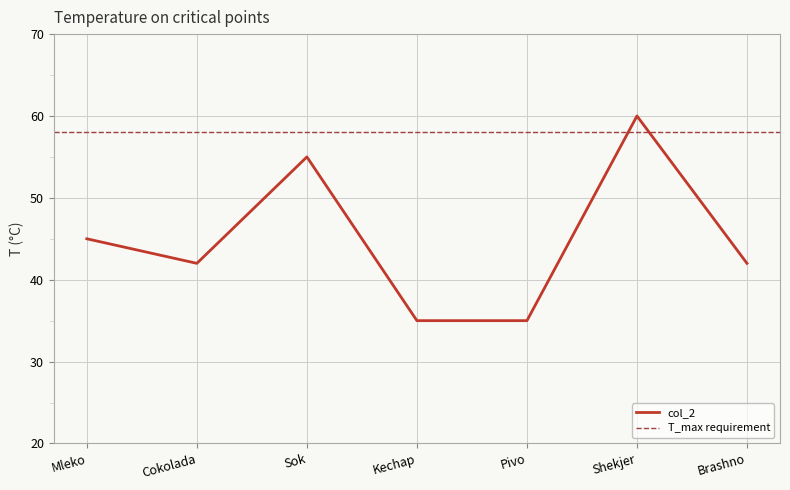

Which label corresponds to the smallest value in the chart?

Kechap